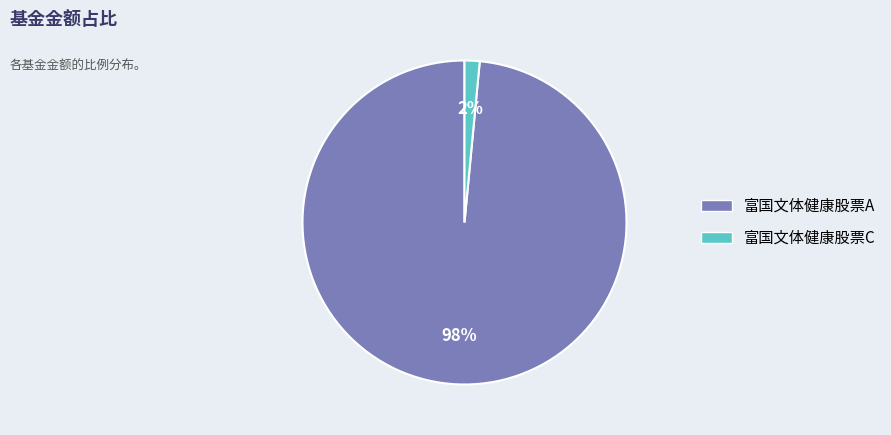

To the nearest percent, what portion does 富国文体健康股票C represent?

2%